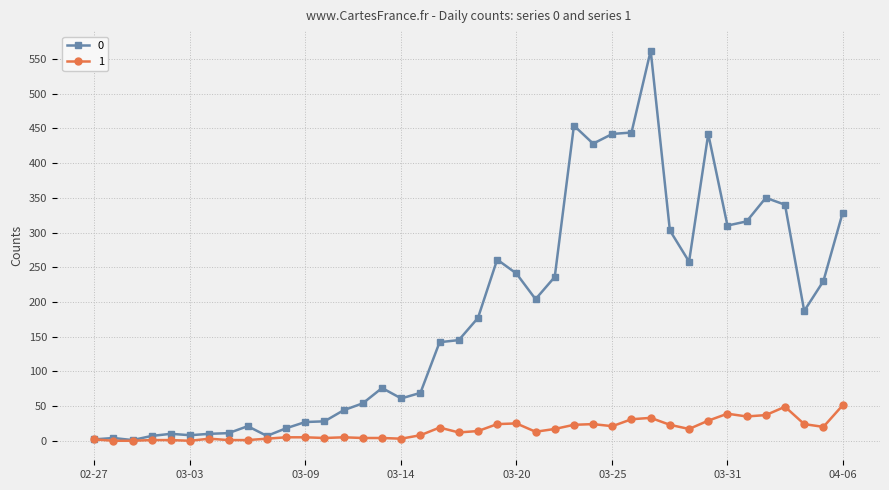

What is the greatest value displayed?

562